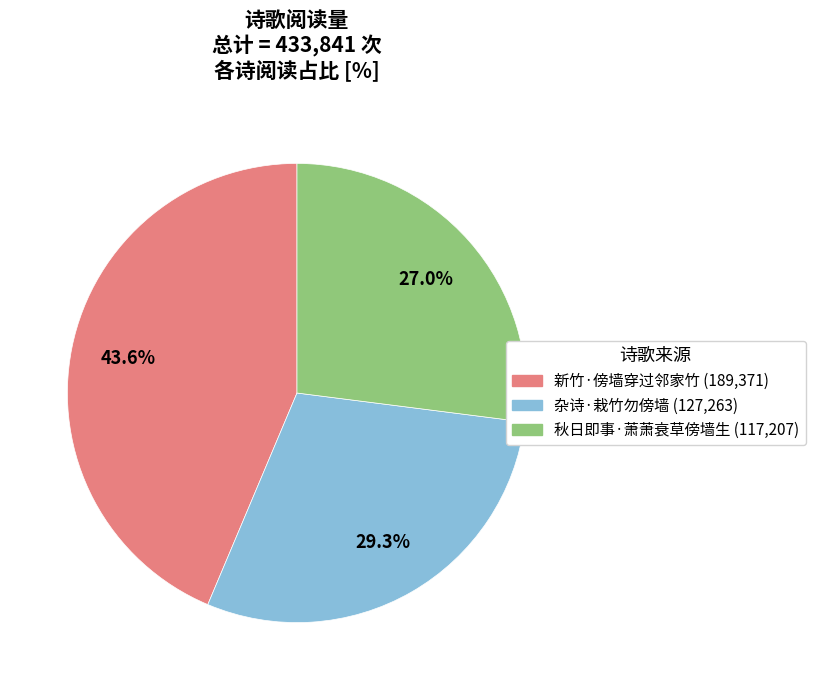

To the nearest percent, what is the average slice percentage?

33%